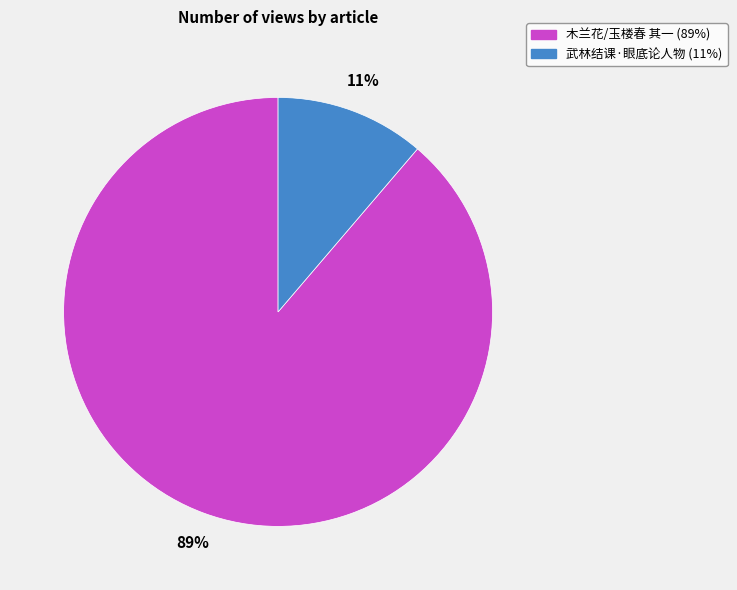

To the nearest percent, what is the combined percentage of 武林结课·眼底论人物 and 木兰花/玉楼春 其一?

100%